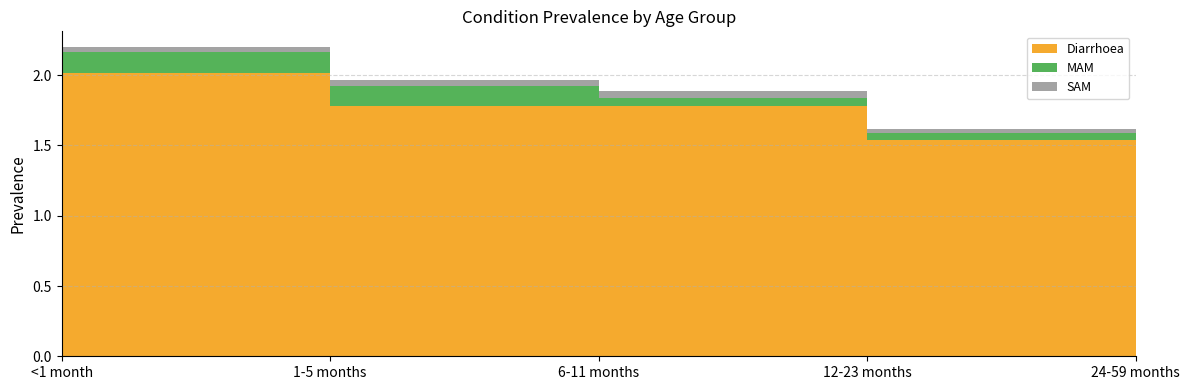

Reading right to left, extract all data points from this chart.

Diarrhoea: 1.5	1.5	1.8	1.8	2.0
MAM: 0.0	0.1	0.1	0.1	0.1
SAM: 0.0	0.0	0.0	0.0	0.0